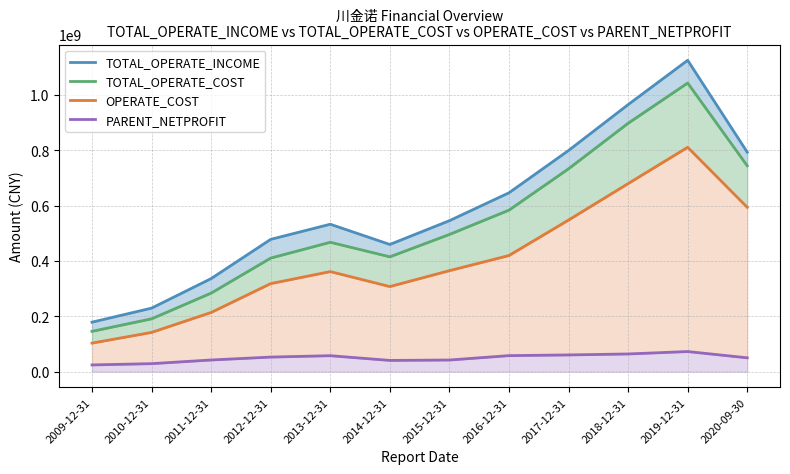

At which category does PARENT_NETPROFIT reach its first local valley?

2014-12-31